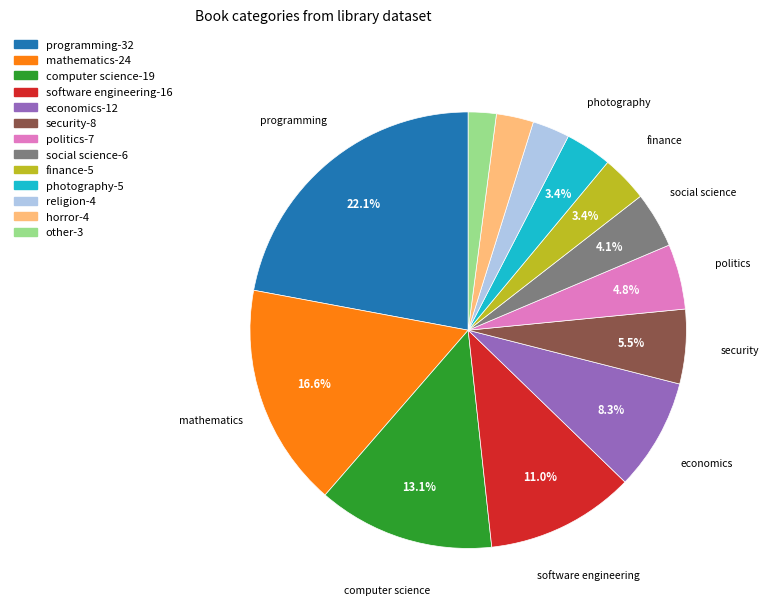

Does politics represent more than half of the total?

No